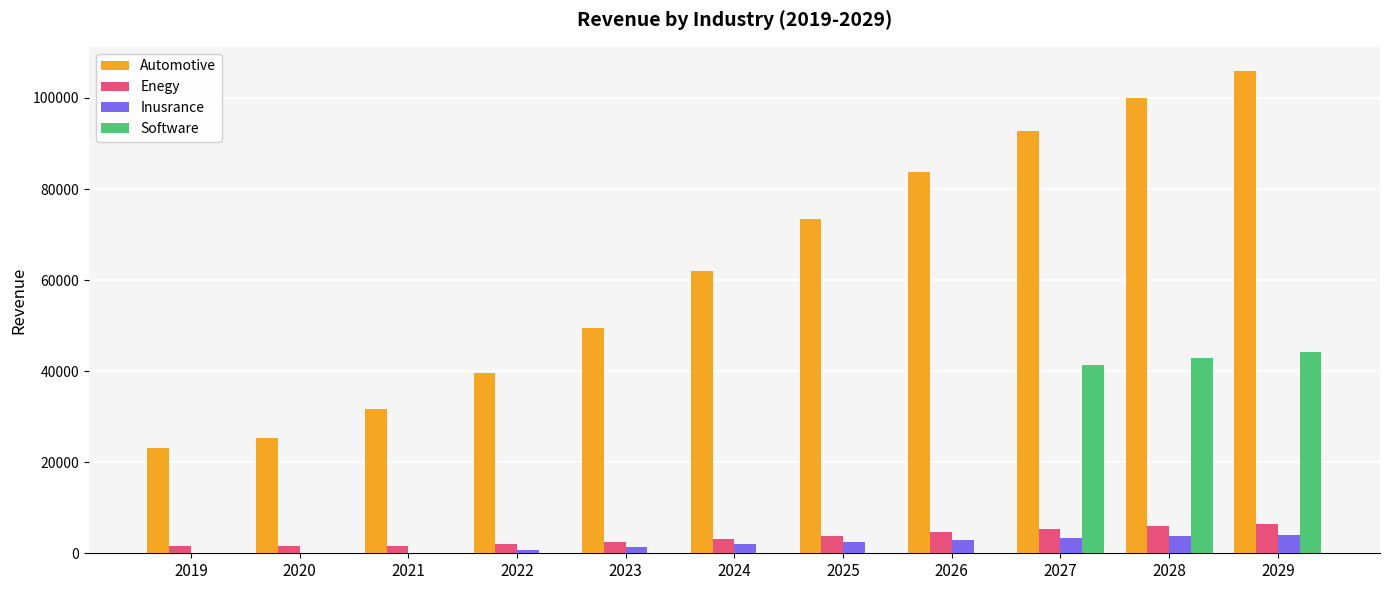

How many distinct data groups are displayed?

4